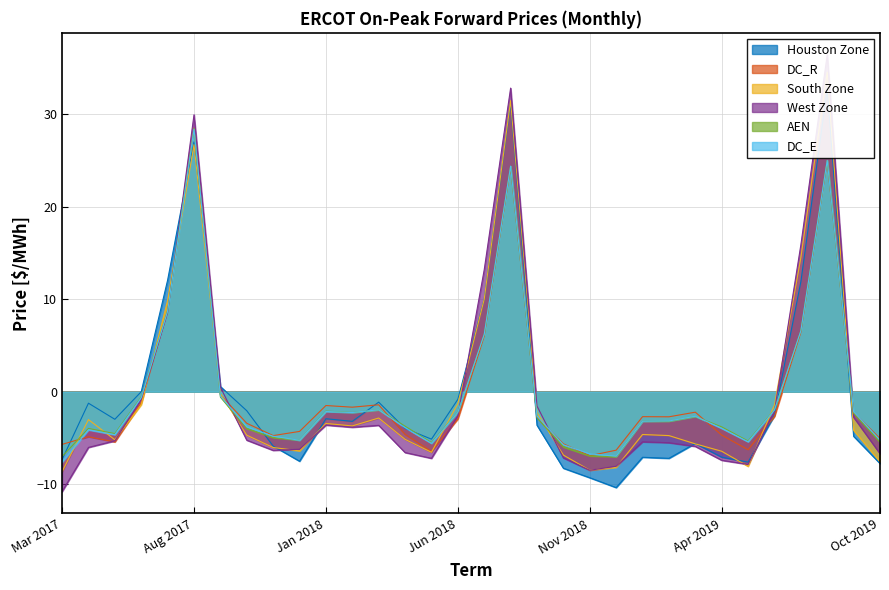

True or false: DC_R has a value of -2.7 at Feb 2019.

True